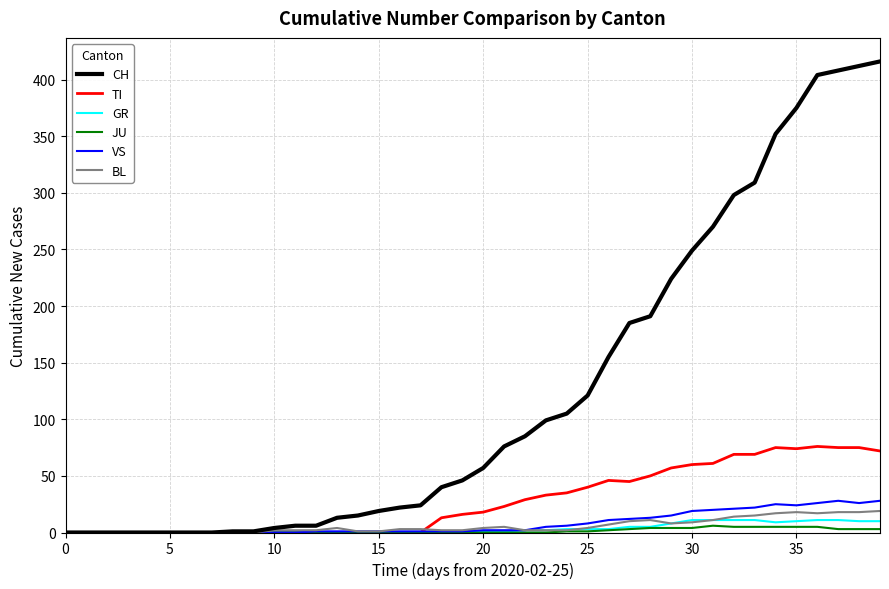

What is the maximum value for GR?

11